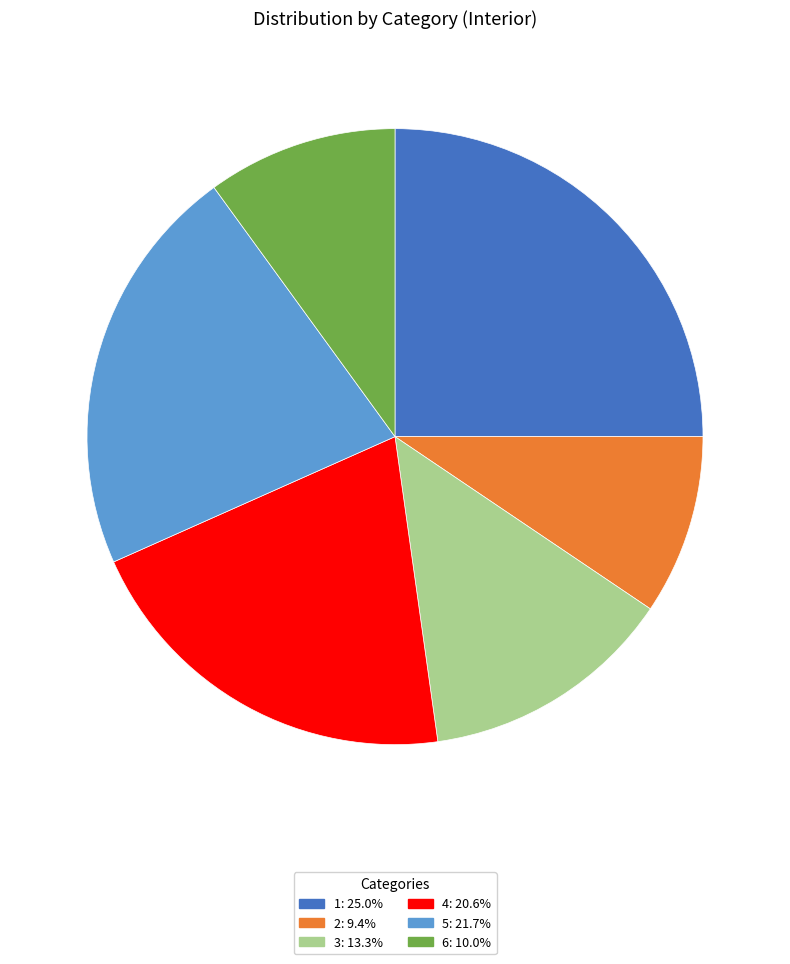

Does 5: 21.7% account for over 50% of the chart?

No